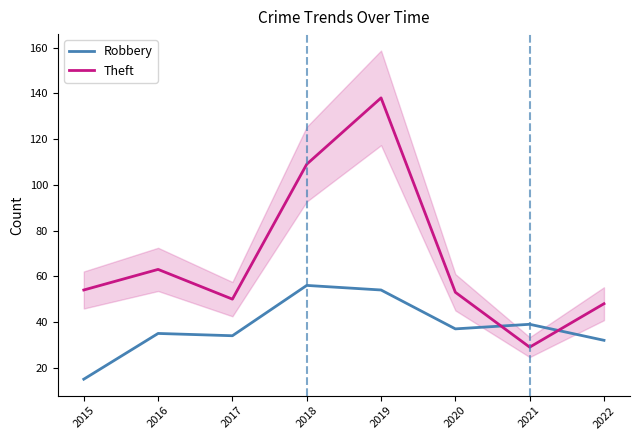

What is the value of the Robbery point at the 8th from the left?

32